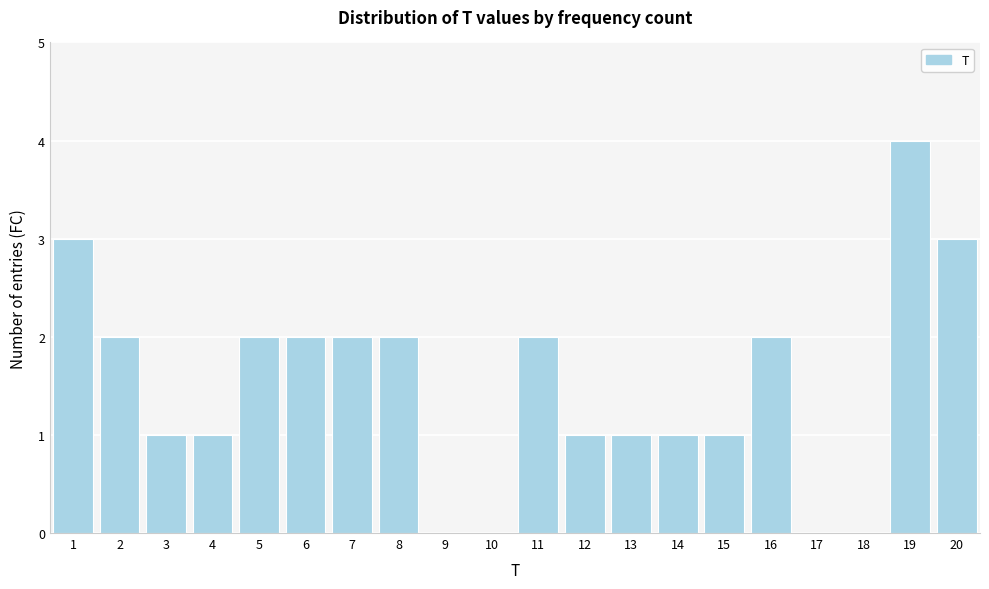

Reading left to right, extract all data points from this chart.

1=3	2=2	3=1	4=1	5=2	6=2	7=2	8=2	9=0	10=0	11=2	12=1	13=1	14=1	15=1	16=2	17=0	18=0	19=4	20=3